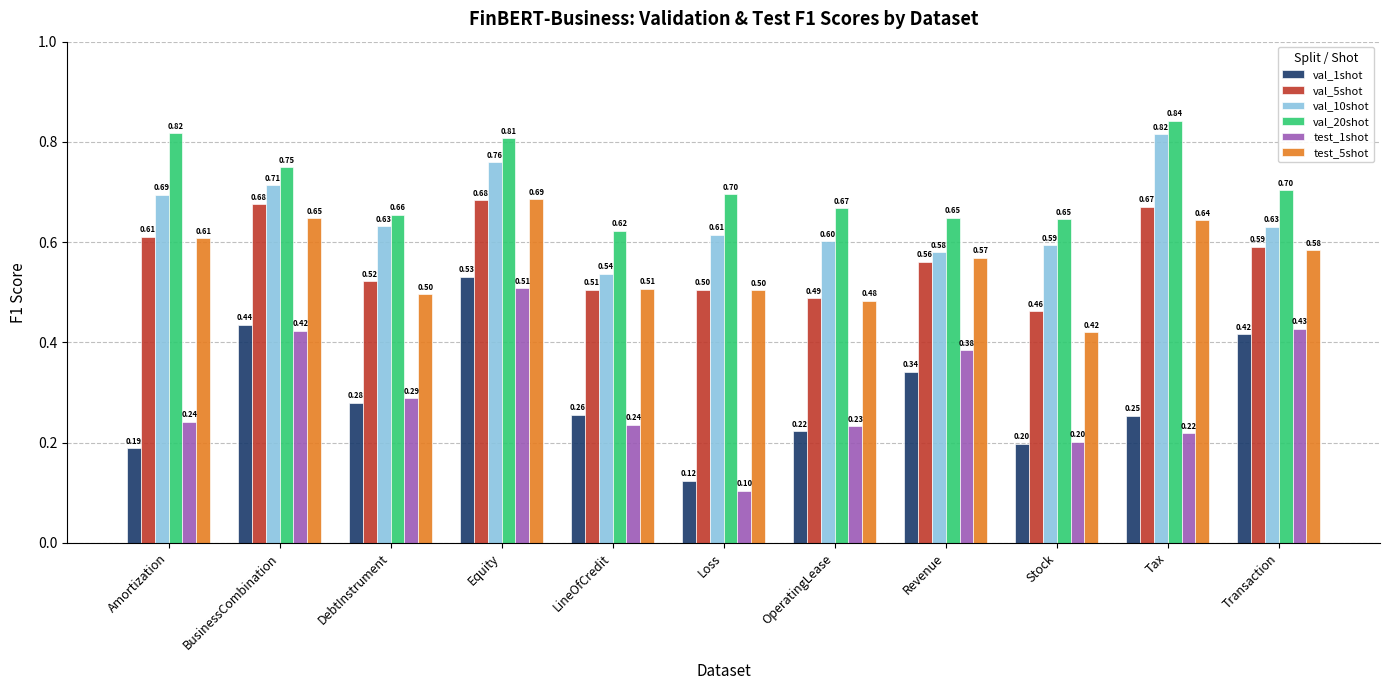

How many bars are there in total?

66